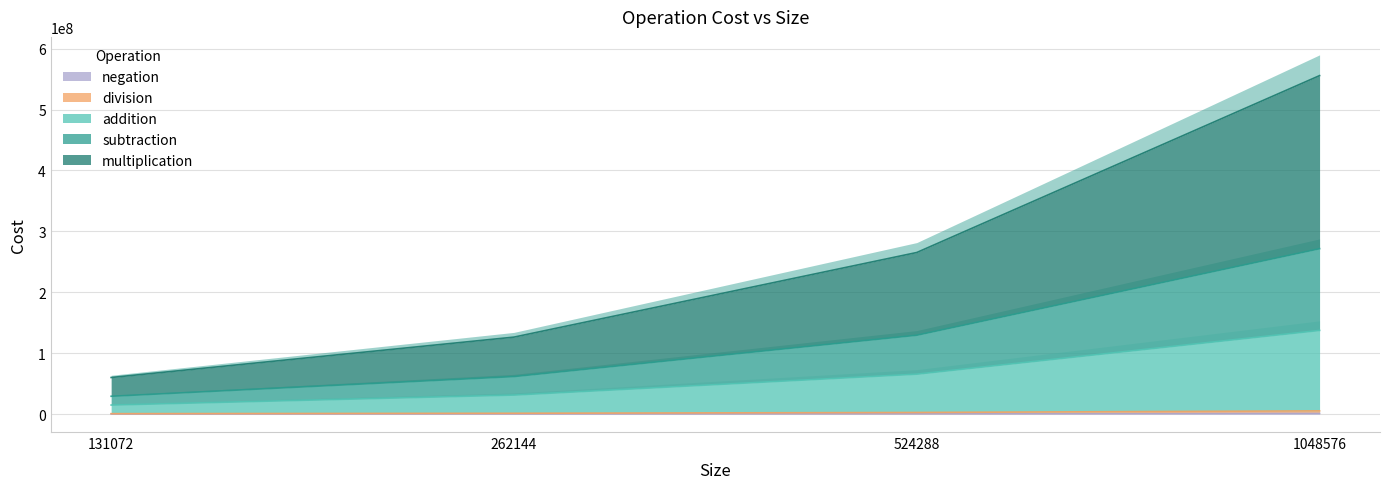

What is the difference between the maximum and minimum values in the multiplication series?

495714304